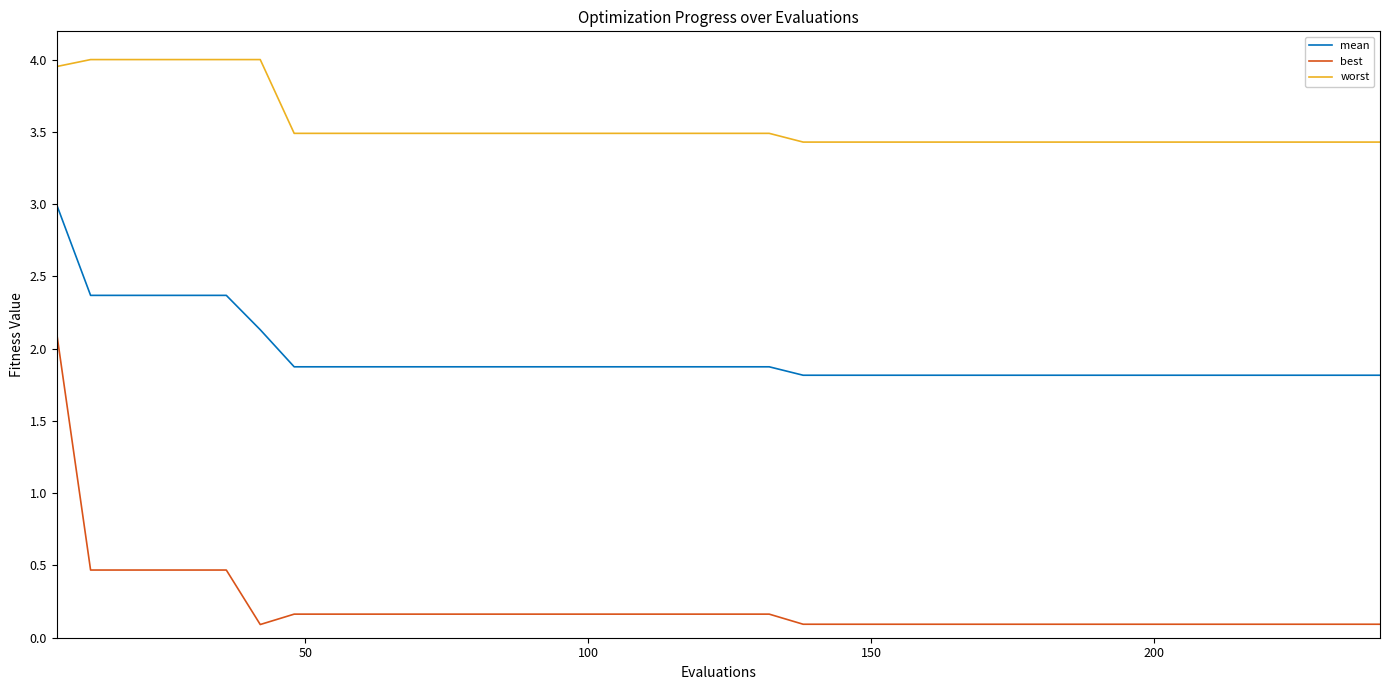

Which series has the largest range (max minus min)?

best